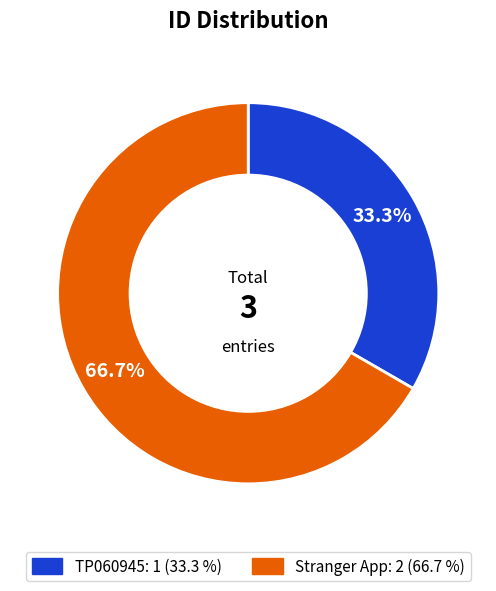

Is it true that Stranger App is 67% of the pie?

True